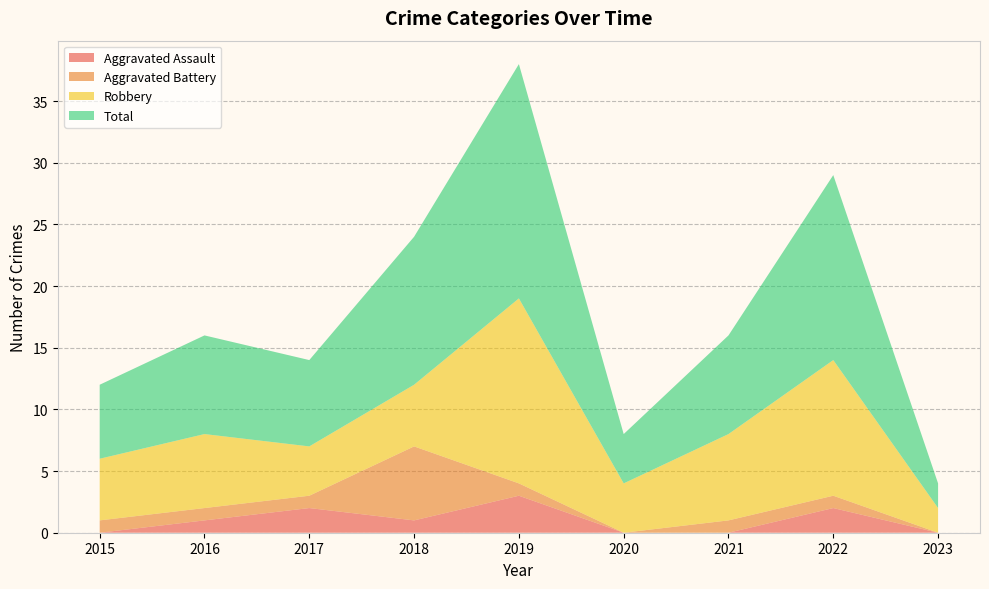

Reading left to right, transcribe all the data shown in this chart.

Aggravated Assault: 2015=0	2016=1	2017=2	2018=1	2019=3	2020=0	2021=0	2022=2	2023=0
Aggravated Battery: 2015=1	2016=1	2017=1	2018=6	2019=1	2020=0	2021=1	2022=1	2023=0
Robbery: 2015=5	2016=6	2017=4	2018=5	2019=15	2020=4	2021=7	2022=11	2023=2
Total: 2015=6	2016=8	2017=7	2018=12	2019=19	2020=4	2021=8	2022=15	2023=2